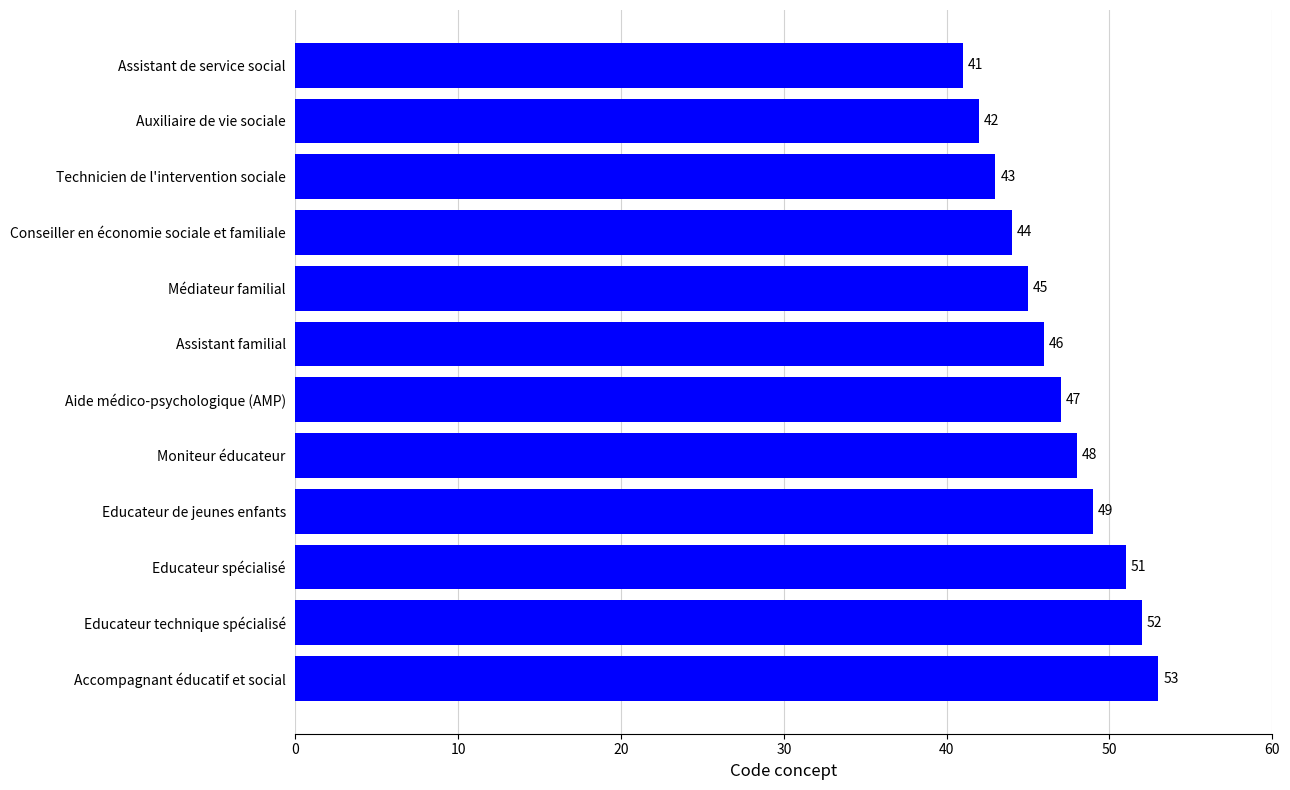

Reading top to bottom, list all the values displayed in this chart.

41	42	43	44	45	46	47	48	49	51	52	53